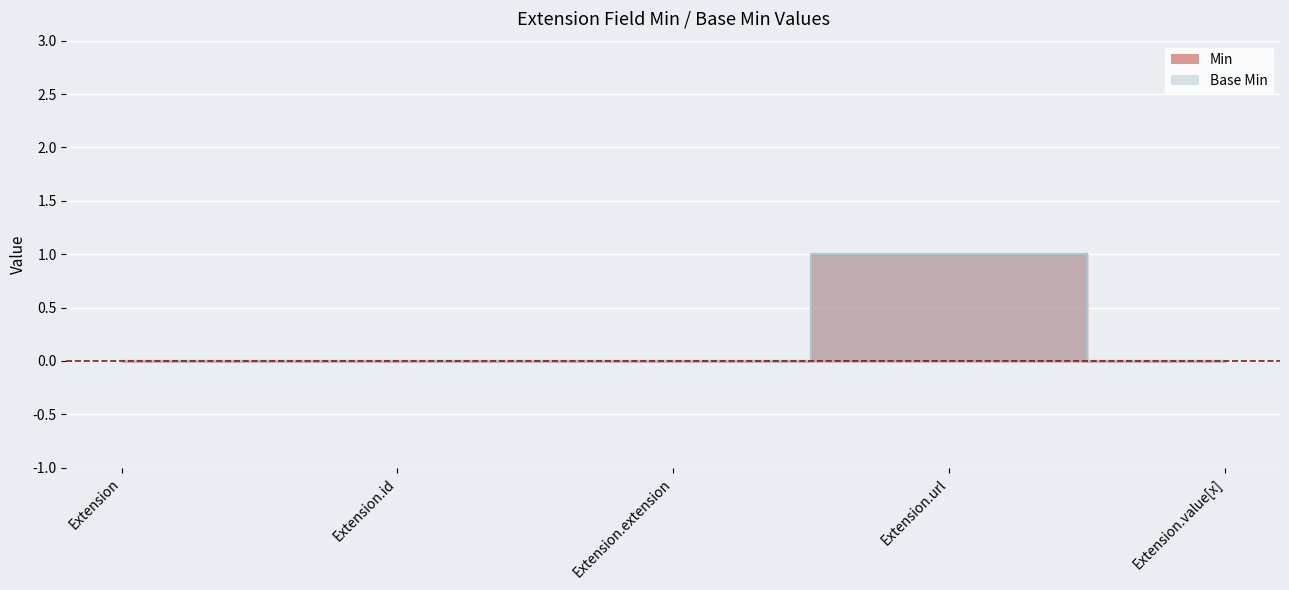

Reading left to right, what are all the values shown in this chart?

Min: 0	0	0	1	0
Base Min: 0	0	0	1	0